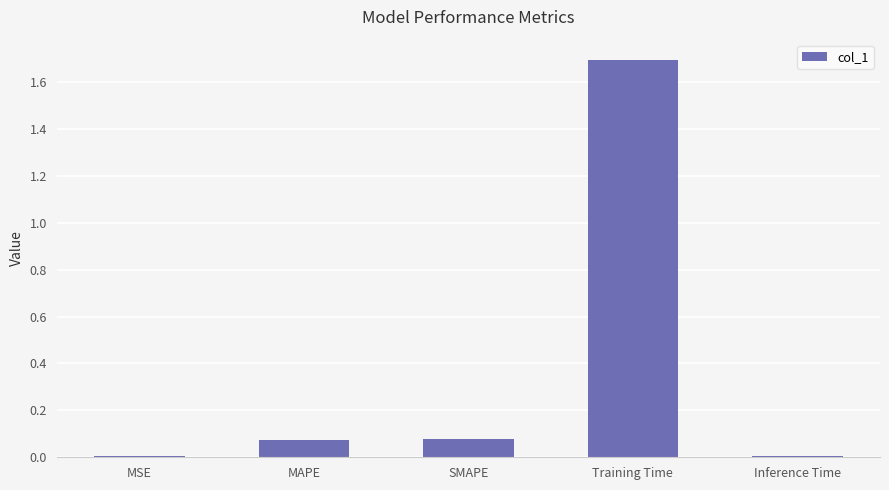

Is it true that the value at SMAPE is 0.0?

False